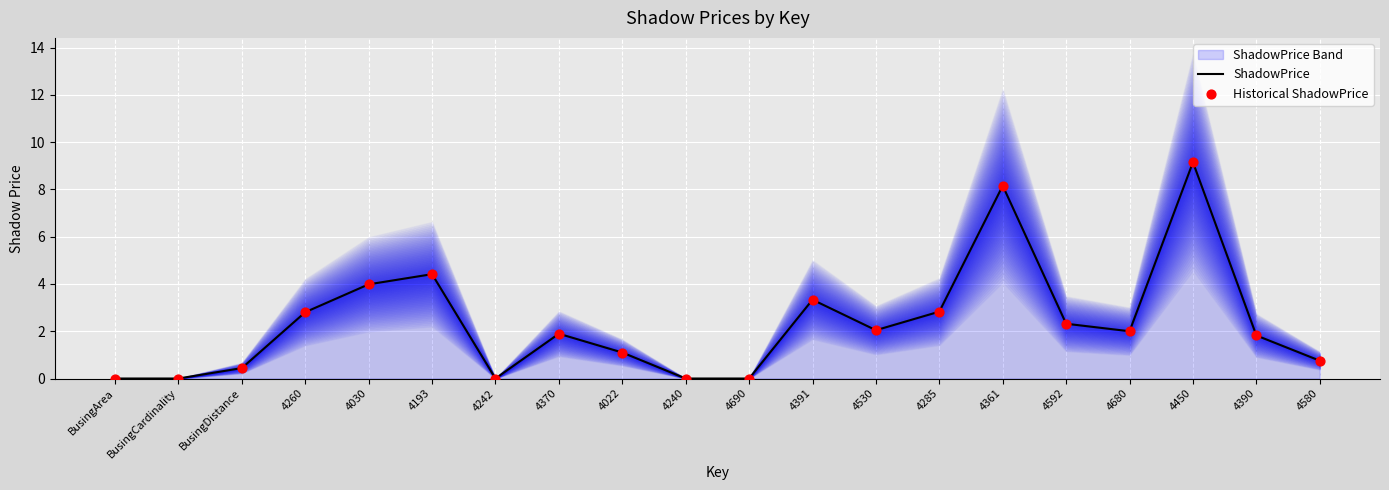

Is the value of Historical ShadowPrice at 4361 greater than the value of ShadowPrice at 4361?

No